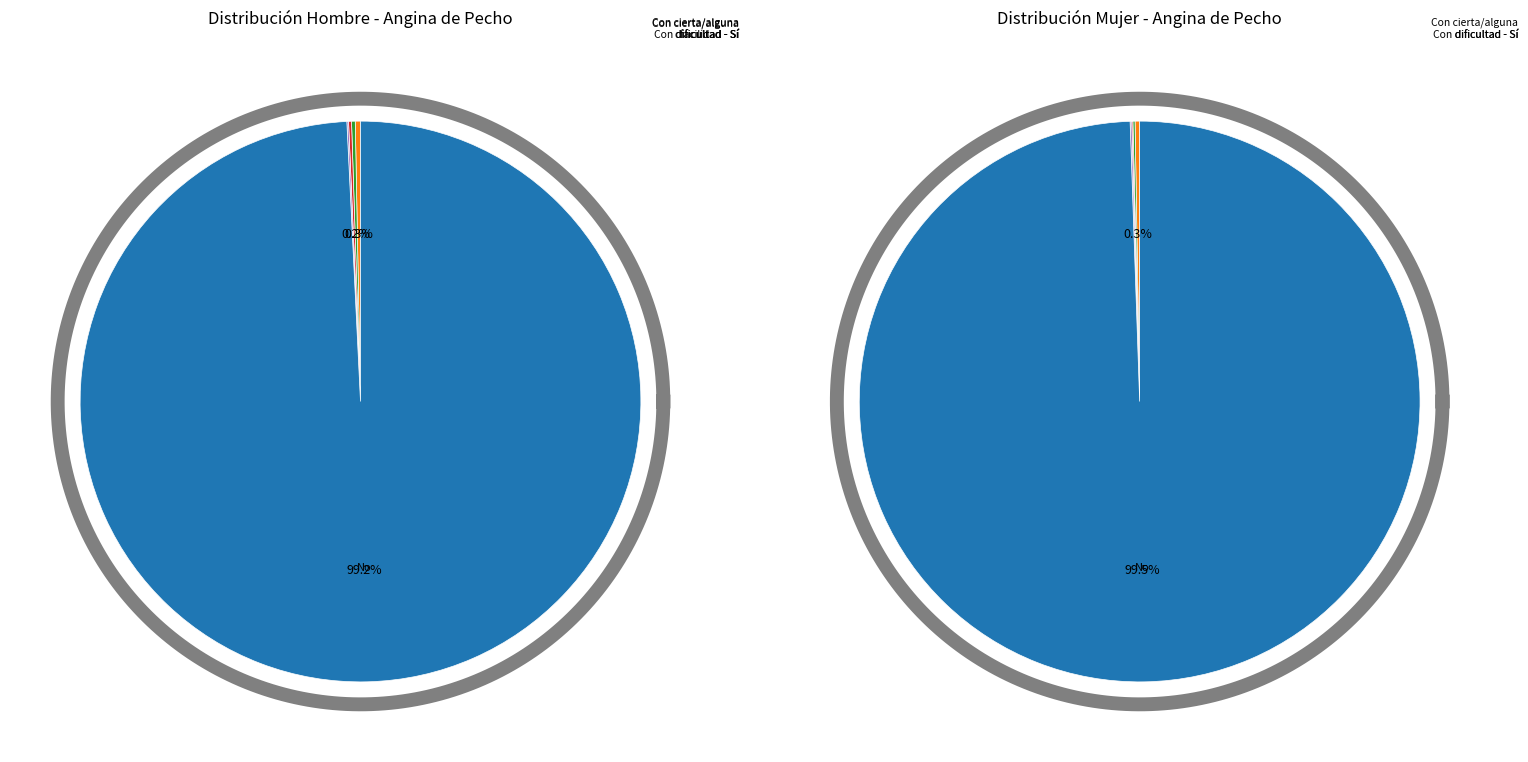

Is the sum of 3 and values_mujer greater than half?

Yes